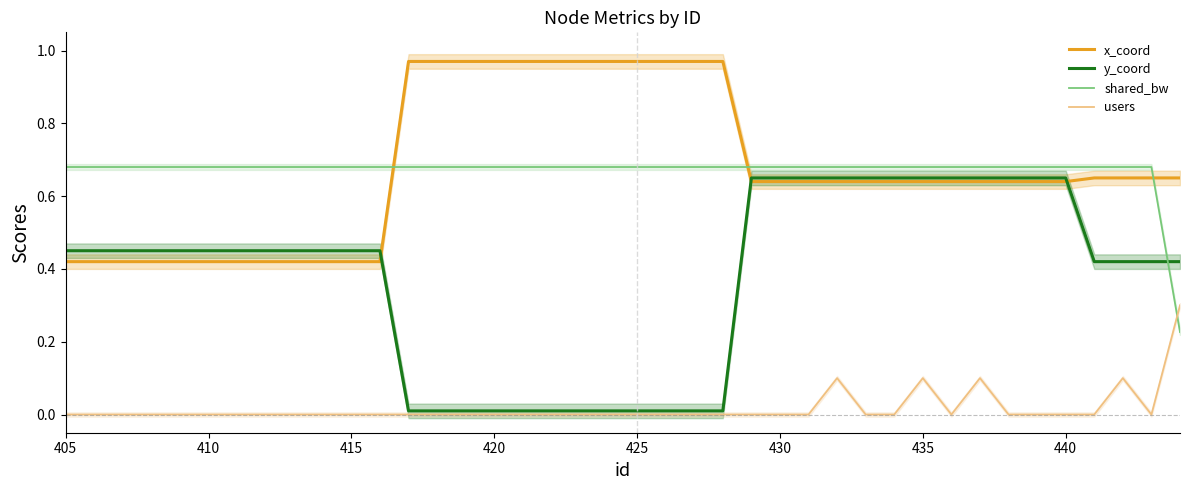

Which series has the widest spread of values?

y_coord